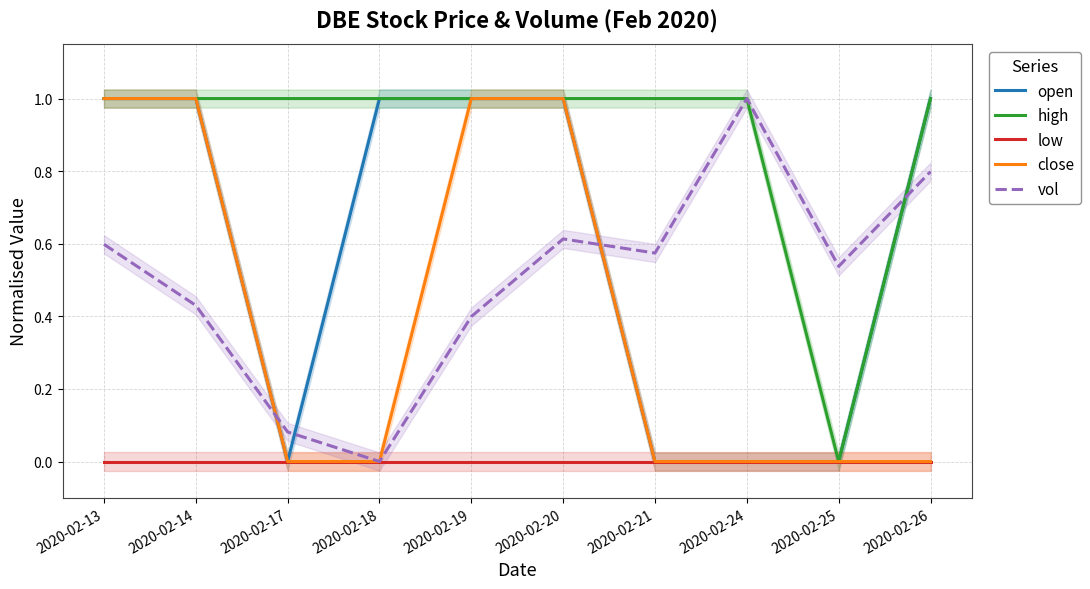

What is the average value of the high series?

0.9